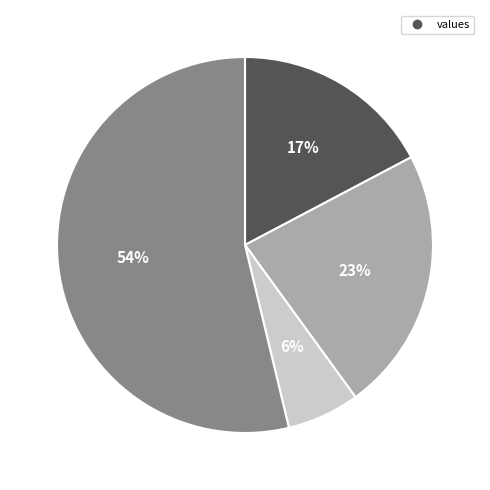

Does any single category account for the majority?

Yes